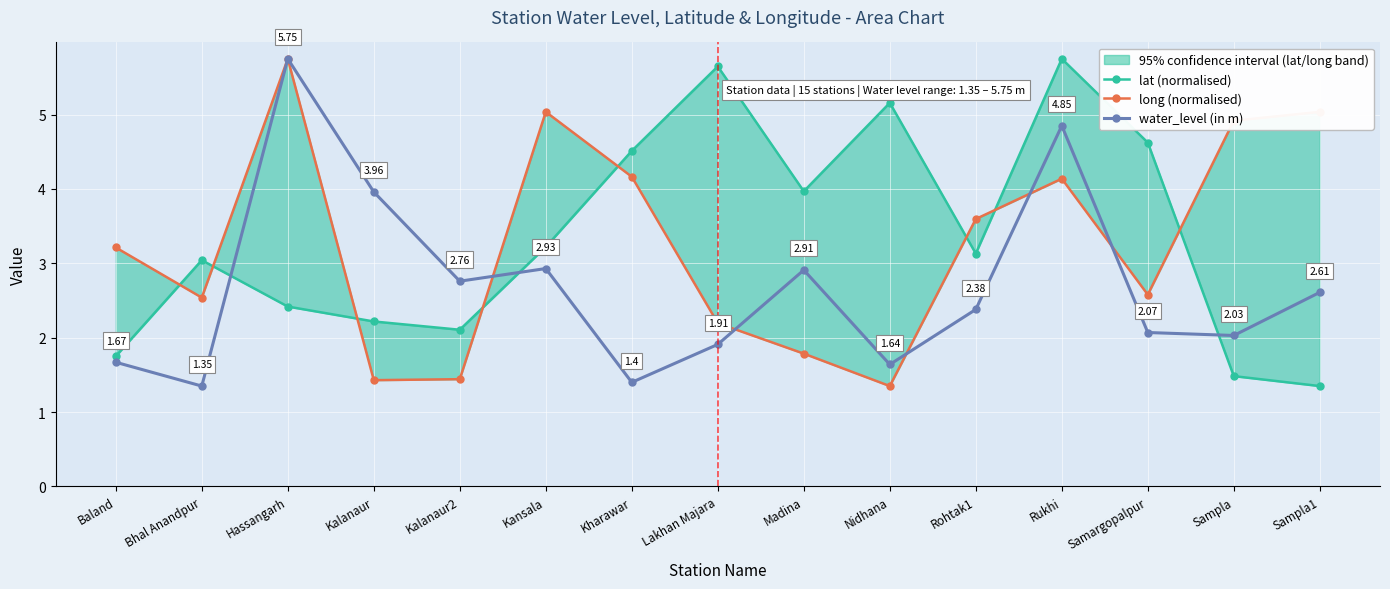

Where is water_level (in m) nearest to the value 3?

Kansala